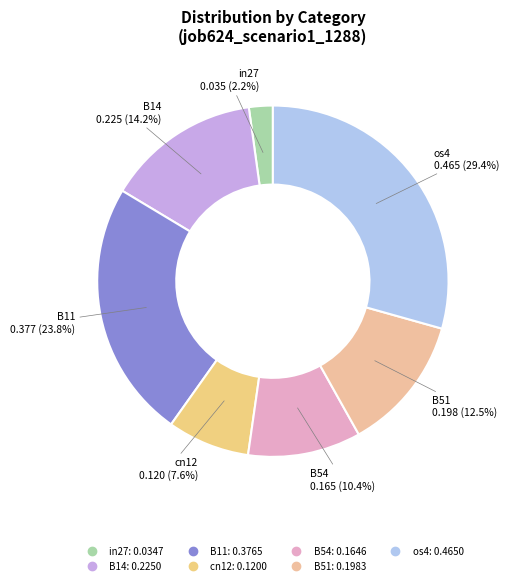

To the nearest percent, what percentage of the pie is B54?

10%